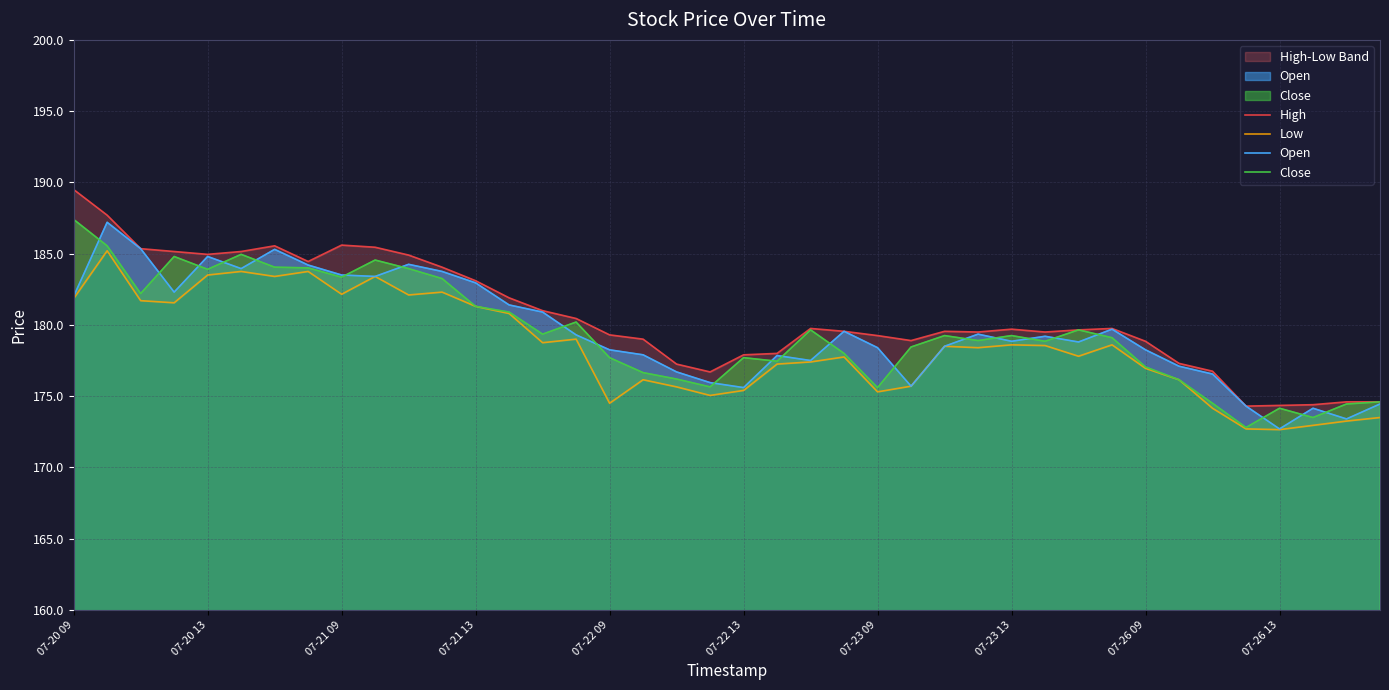

Is it true that Open equals 183.5 at 07-21 09?

True